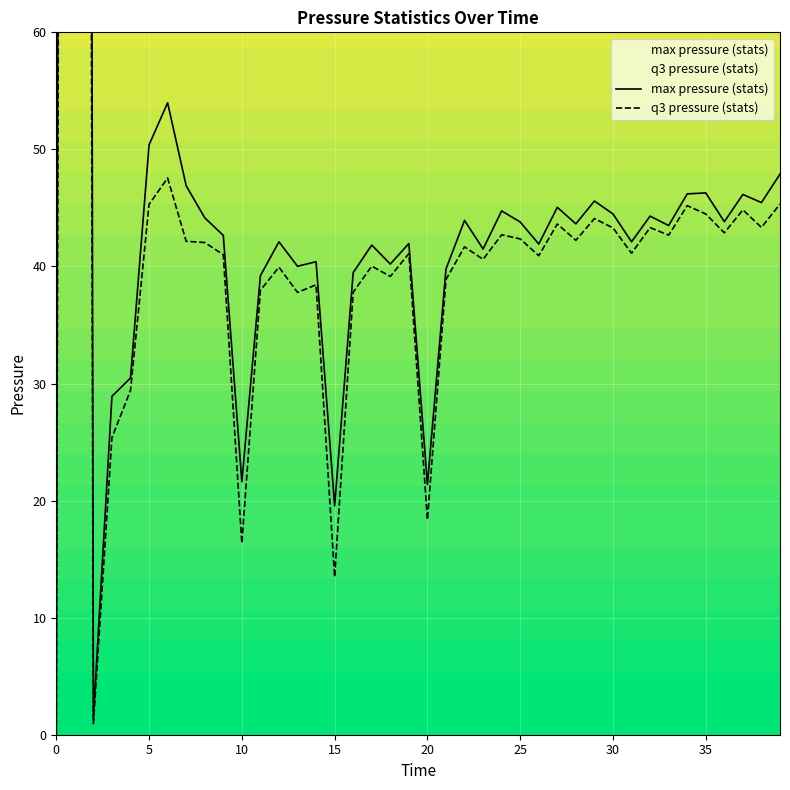

What is the label of the 23rd point from the right?

17